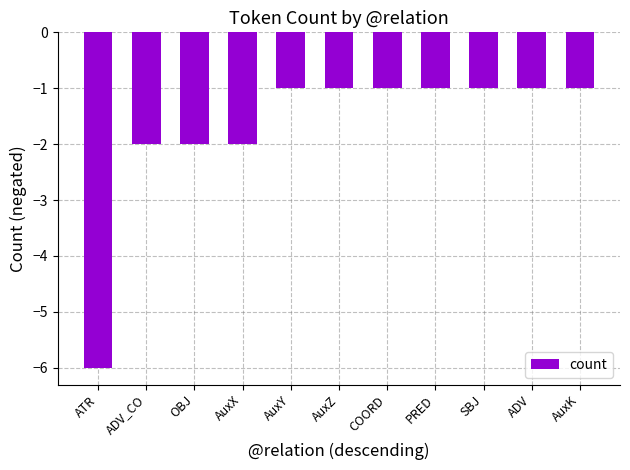

True or false: the data shows -1 at COORD.

True